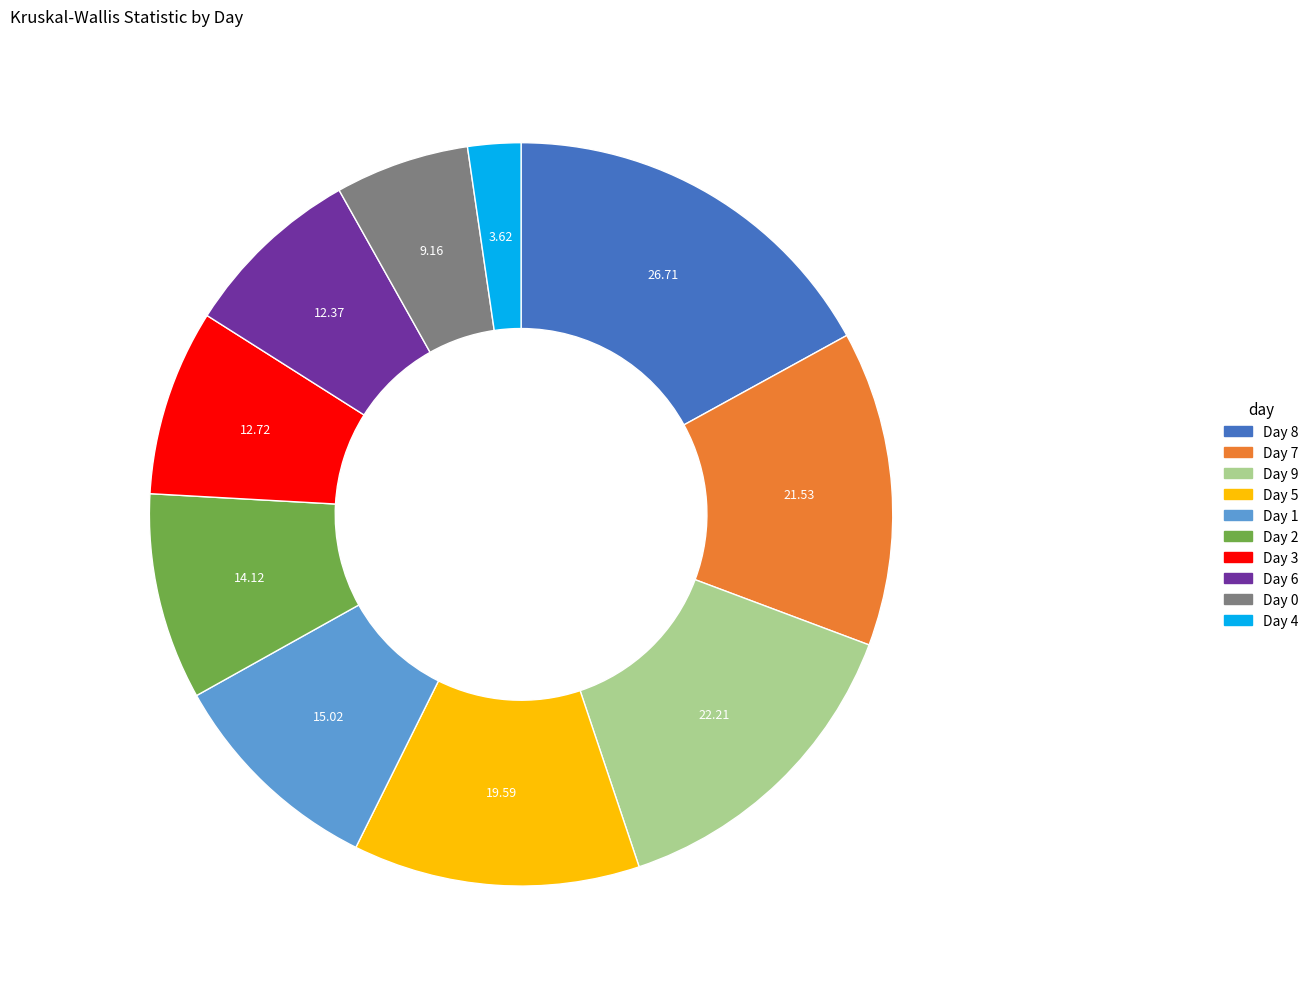

Does any single category account for the majority?

No